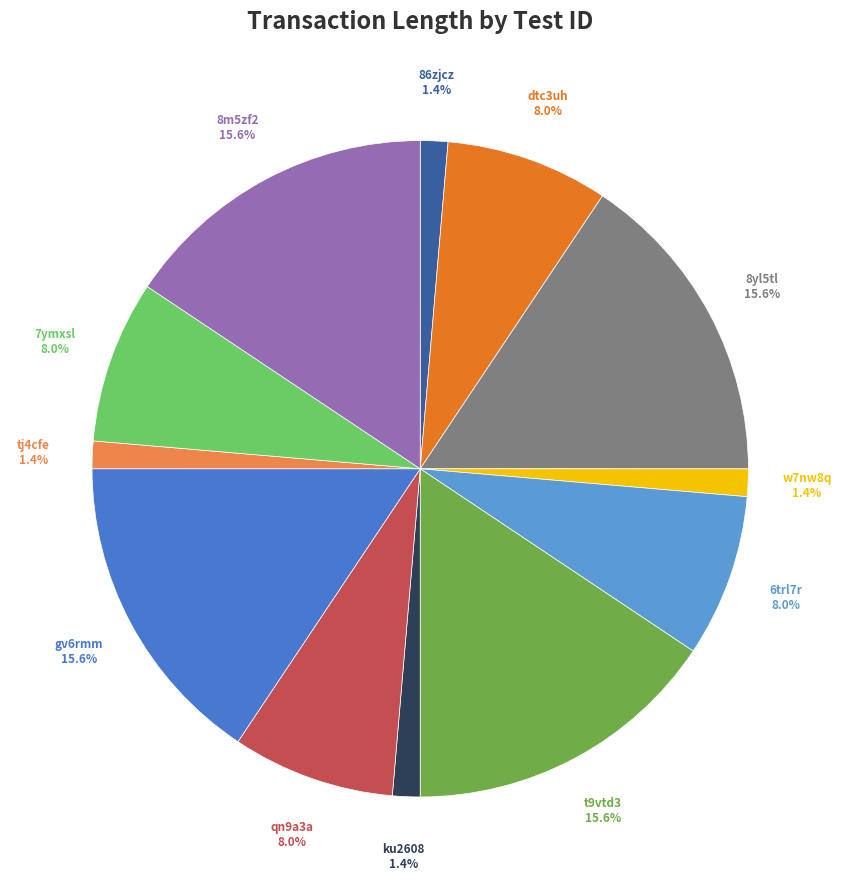

Does any single category account for the majority?

No